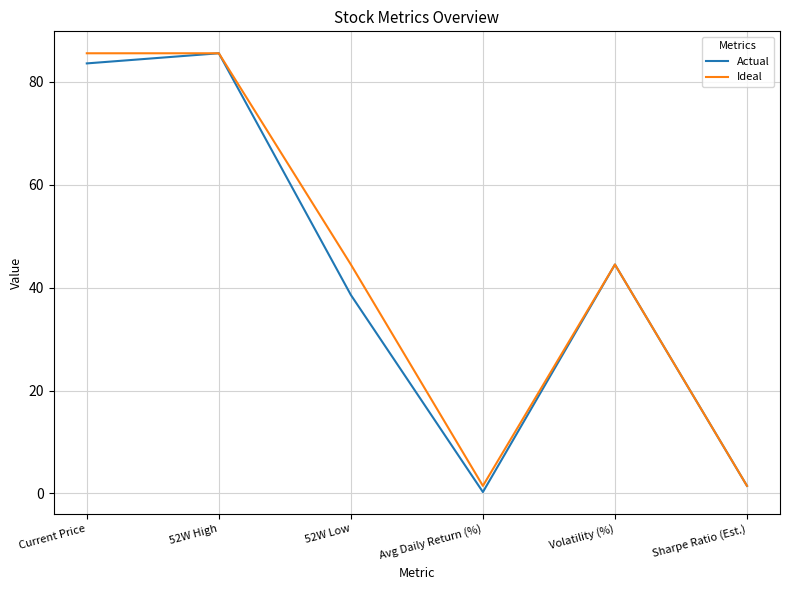

Where is Actual nearest to the value 42?

Volatility (%)